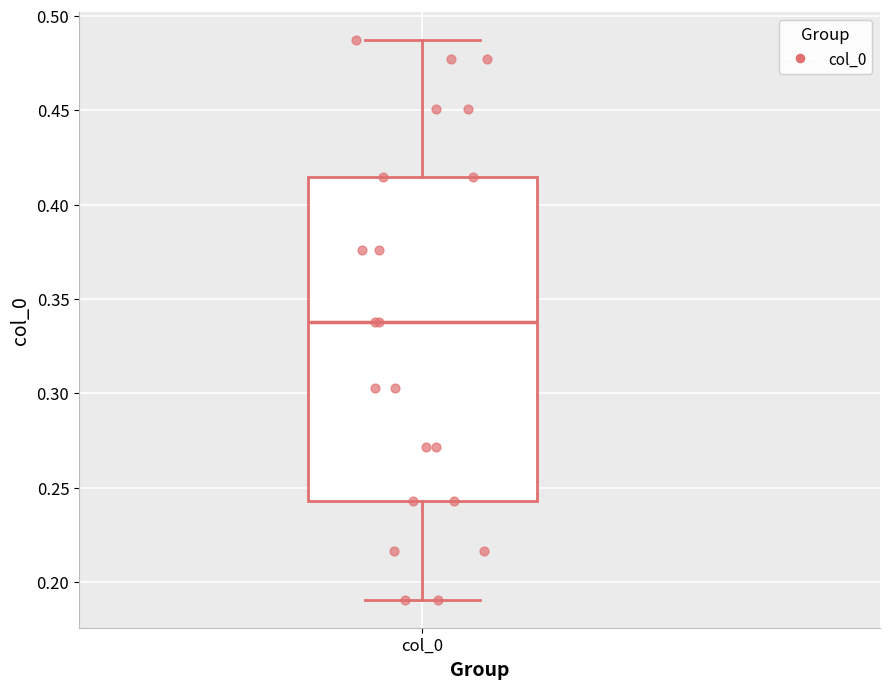

Where does the lower whisker of the box for col_0 end on the y-axis? The values are not printed on the chart, so give them approximately, as read against the axis.

0.190